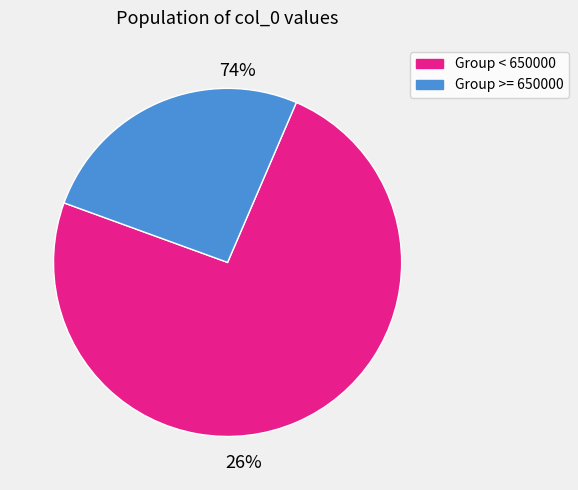

The 605756 slice represents 1% of the pie. True or false?

False